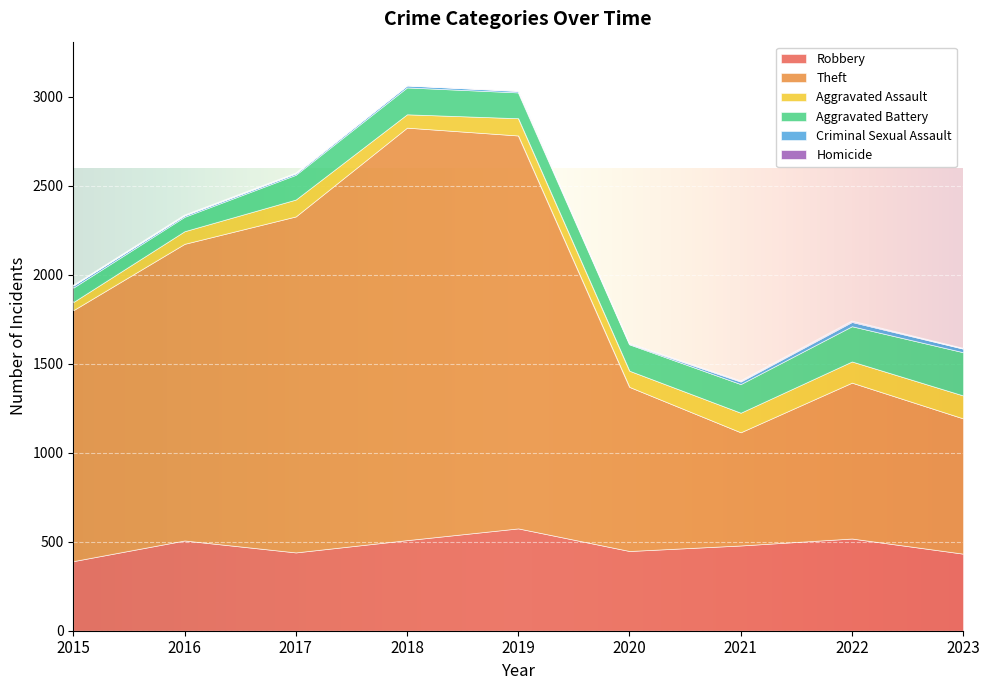

What is the difference between the maximum and minimum values in the Criminal Sexual Assault series?

21